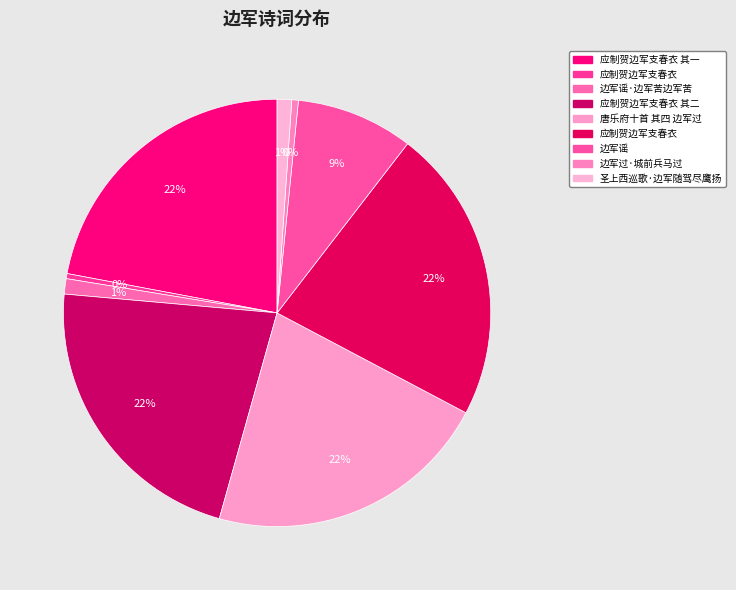

How many segments does this pie chart have?

9